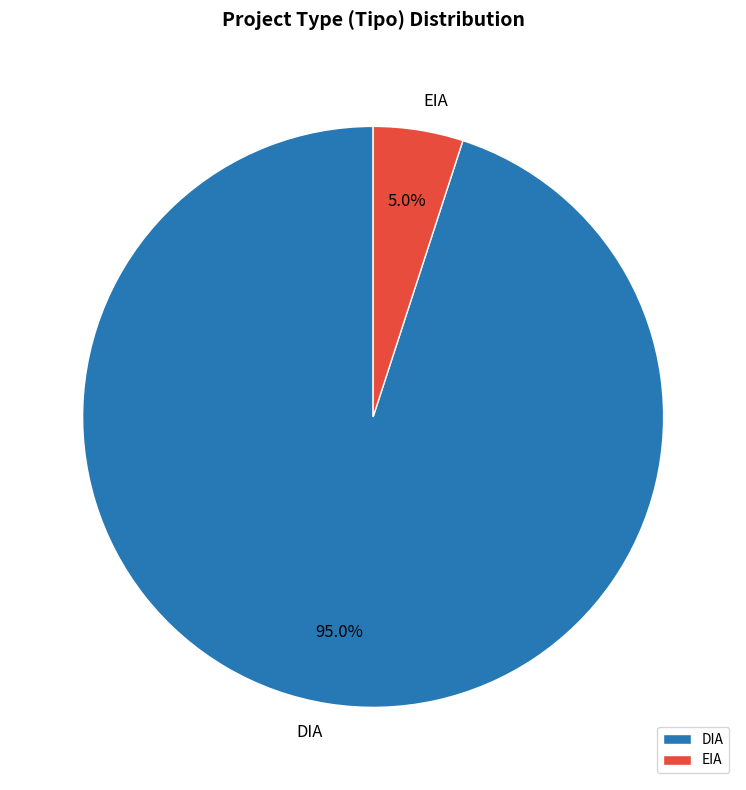

How many slices are in this pie chart?

2